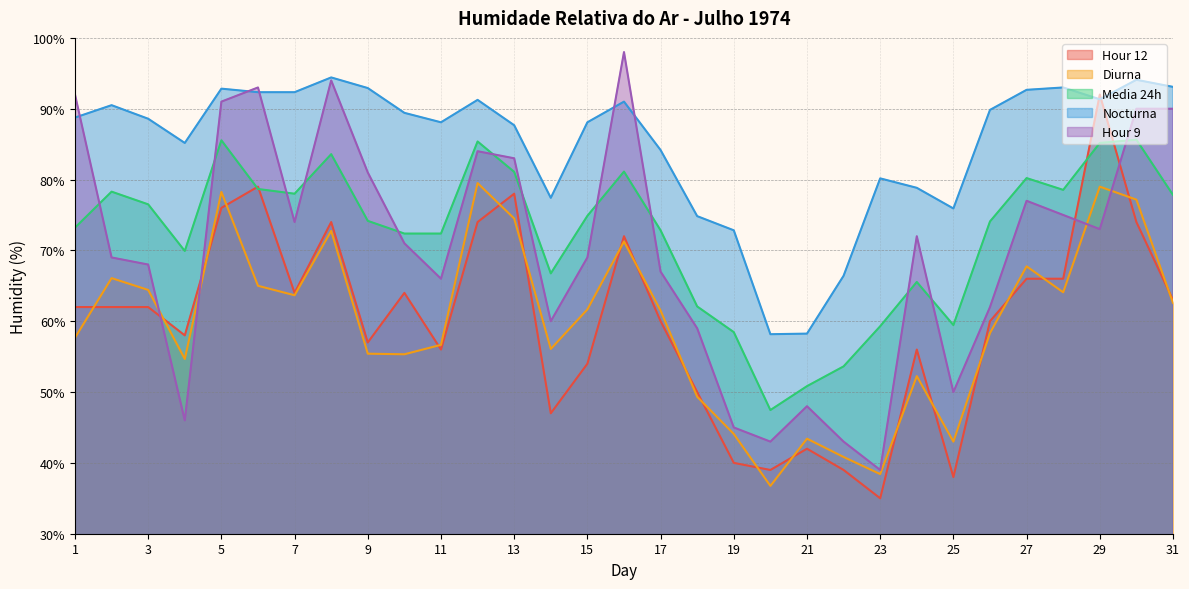

Reading left to right, extract all data points from this chart.

Hour 12: 1=62.0	2=62.0	3=62.0	4=58.0	5=76.0	6=79.0	7=64.0	8=74.0	9=57.0	10=64.0	11=56.0	12=74.0	13=78.0	14=47.0	15=54.0	16=72.0	17=60.0	18=50.0	19=40.0	20=39.0	21=42.0	22=39.0	23=35.0	24=56.0	25=38.0	26=60.0	27=66.0	28=66.0	29=92.0	30=74.0	31=63.0
Diurna: 1=57.7	2=66.1	3=64.4	4=54.7	5=78.2	6=65.0	7=63.7	8=72.8	9=55.4	10=55.3	11=56.7	12=79.5	13=74.5	14=56.1	15=61.7	16=71.2	17=61.5	18=49.3	19=44.1	20=36.8	21=43.4	22=40.8	23=38.4	24=52.2	25=43.0	26=58.3	27=67.8	28=64.1	29=79.0	30=77.2	31=62.6
Media 24h: 1=73.2	2=78.3	3=76.5	4=69.9	5=85.5	6=78.7	7=78.0	8=83.6	9=74.2	10=72.4	11=72.4	12=85.4	13=81.1	14=66.8	15=74.9	16=81.1	17=72.8	18=62.1	19=58.5	20=47.5	21=50.8	22=53.6	23=59.3	24=65.5	25=59.5	26=74.1	27=80.2	28=78.5	29=85.2	30=85.6	31=77.8
Nocturna: 1=88.8	2=90.5	3=88.6	4=85.2	5=92.8	6=92.3	7=92.3	8=94.4	9=92.9	10=89.4	11=88.1	12=91.2	13=87.7	14=77.4	15=88.1	16=91.0	17=84.2	18=74.8	19=72.8	20=58.2	21=58.2	22=66.4	23=80.2	24=78.8	25=75.9	26=89.8	27=92.7	28=93.0	29=91.3	30=94.1	31=93.1
Hour 9: 1=92.0	2=69.0	3=68.0	4=46.0	5=91.0	6=93.0	7=74.0	8=94.0	9=81.0	10=71.0	11=66.0	12=84.0	13=83.0	14=60.0	15=69.0	16=98.0	17=67.0	18=59.0	19=45.0	20=43.0	21=48.0	22=43.0	23=39.0	24=72.0	25=50.0	26=62.0	27=77.0	28=75.0	29=73.0	30=90.0	31=90.0